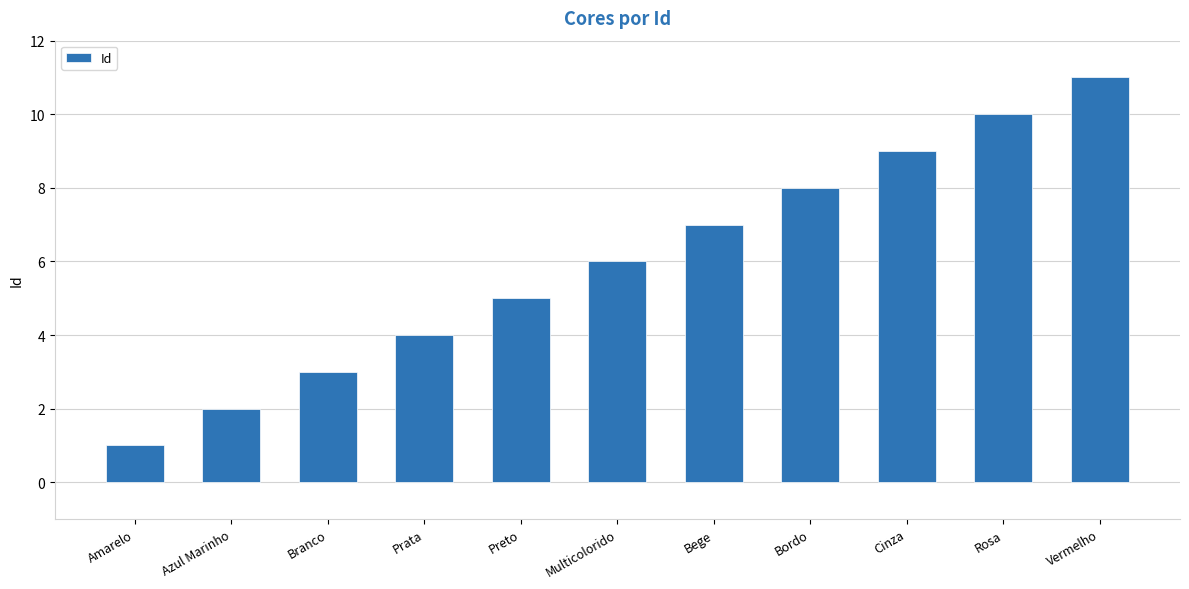

Which has a higher value, Vermelho or Preto?

Vermelho